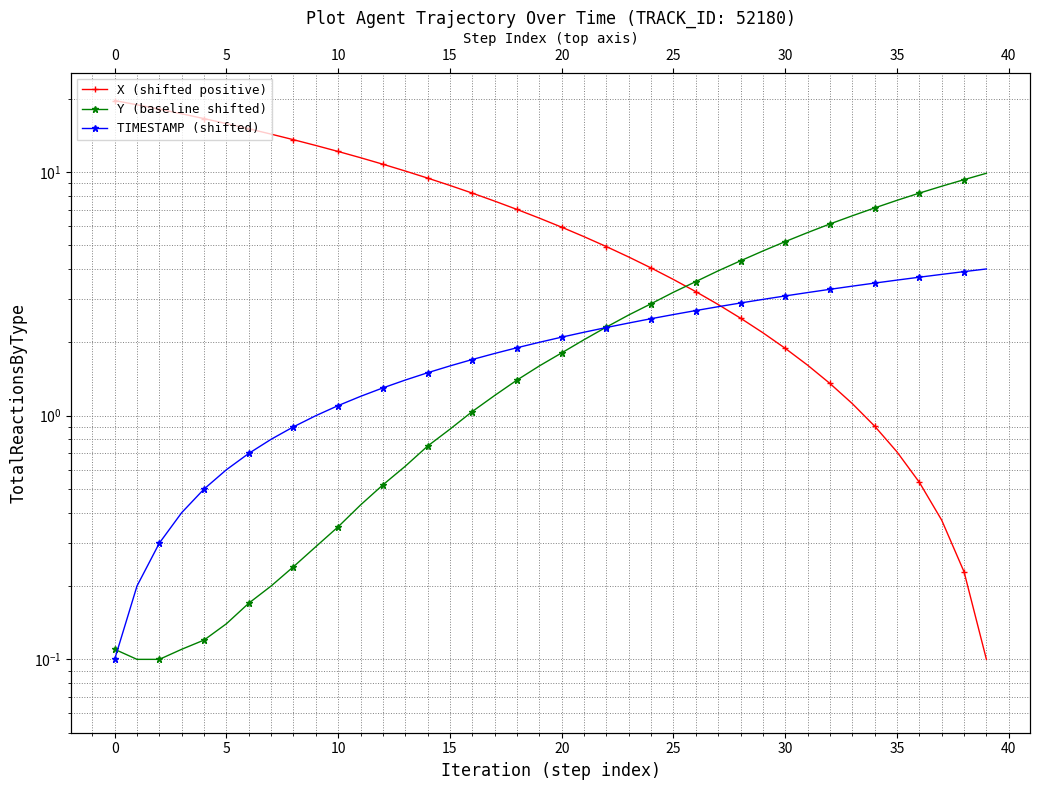

What are all the series names shown in the legend?

X (shifted positive), Y (baseline shifted), TIMESTAMP (shifted)